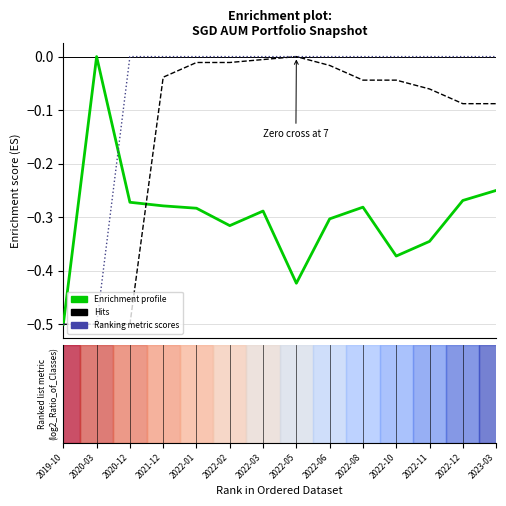

What is the minimum value shown in the chart?

-0.5